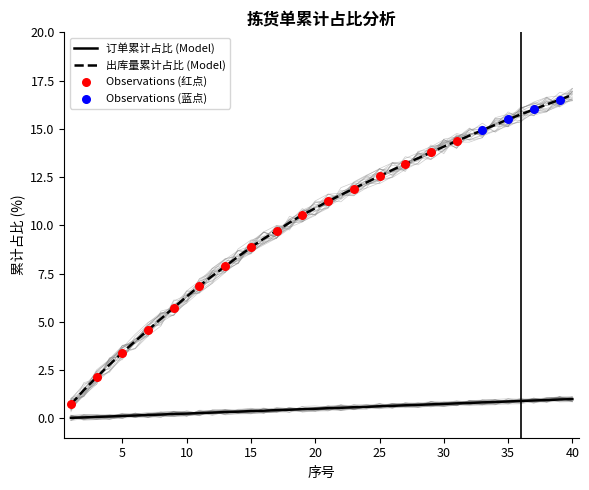

Which series has the largest Y range (max minus min)?

出库量累计占比/%